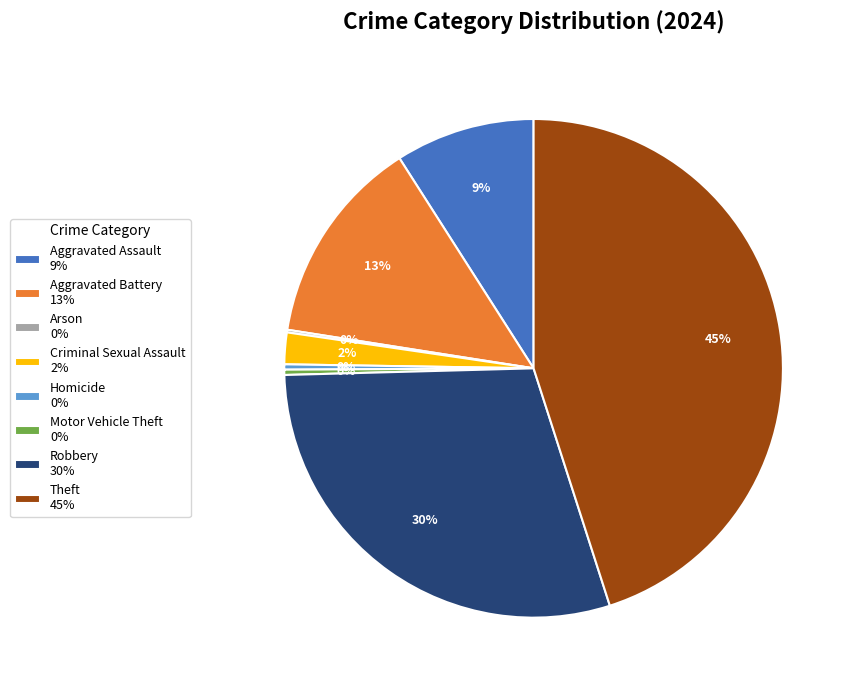

Approximately how many times larger is the value at Aggravated Assault 9% compared to Aggravated Battery 13%?

0.7